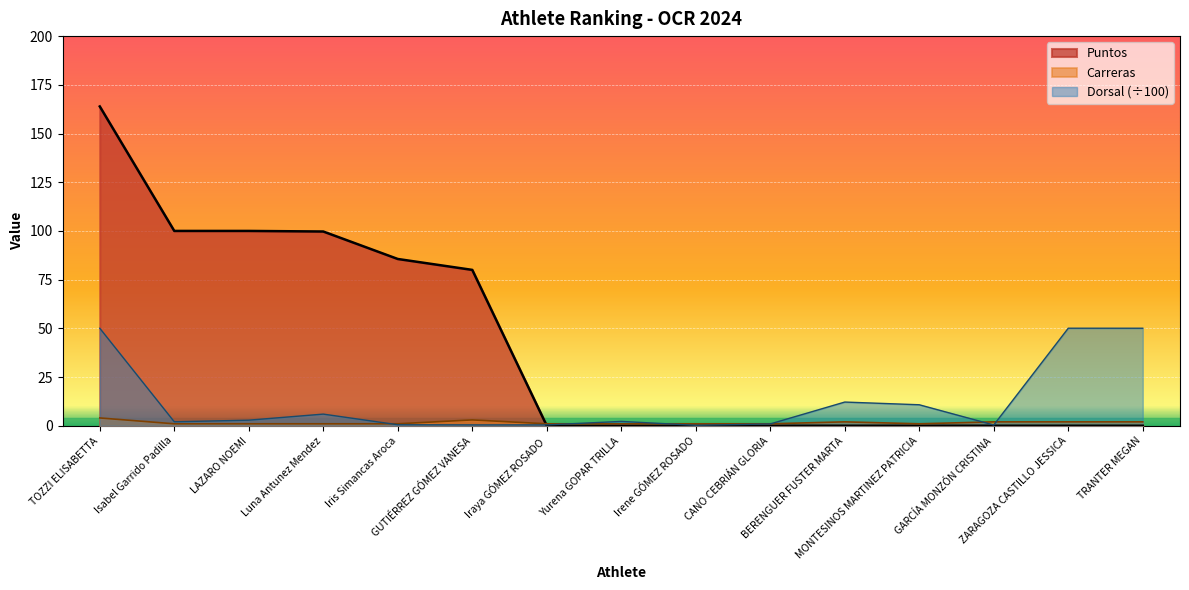

What is the label of the 15th point from the right?

TOZZI ELISABETTA